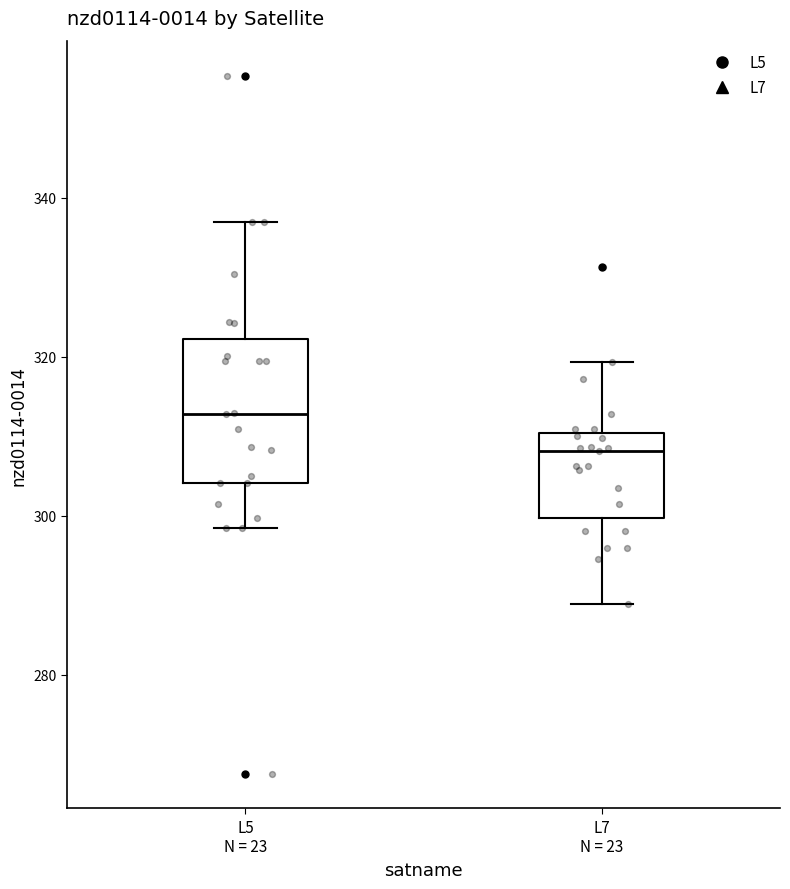

Where does the median line of the box for L7 N = 23 sit on the y-axis? The values are not printed on the chart, so give them approximately, as read against the axis.

308